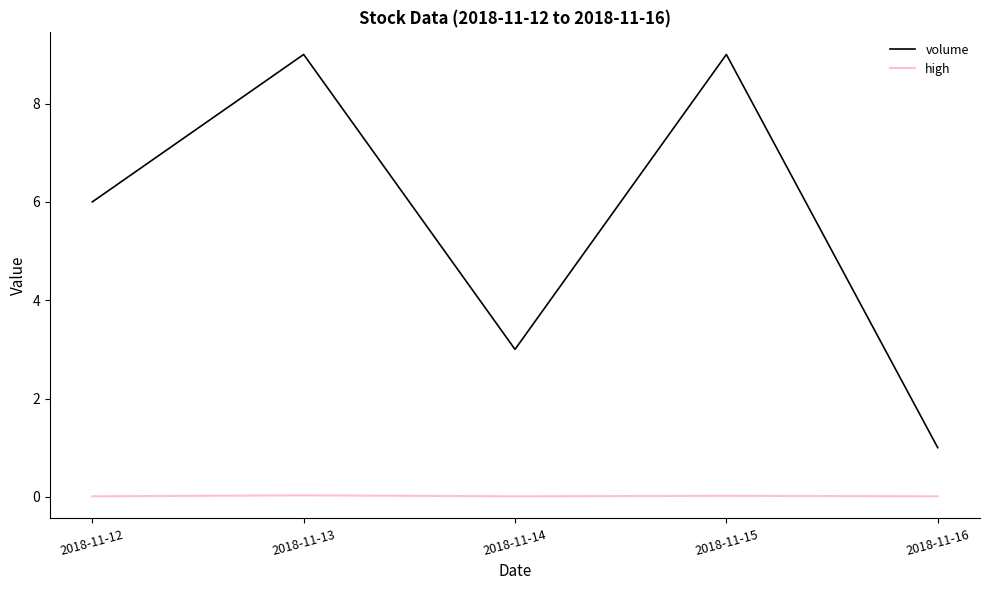

List the series in order of their overall mean, highest first.

volume, high